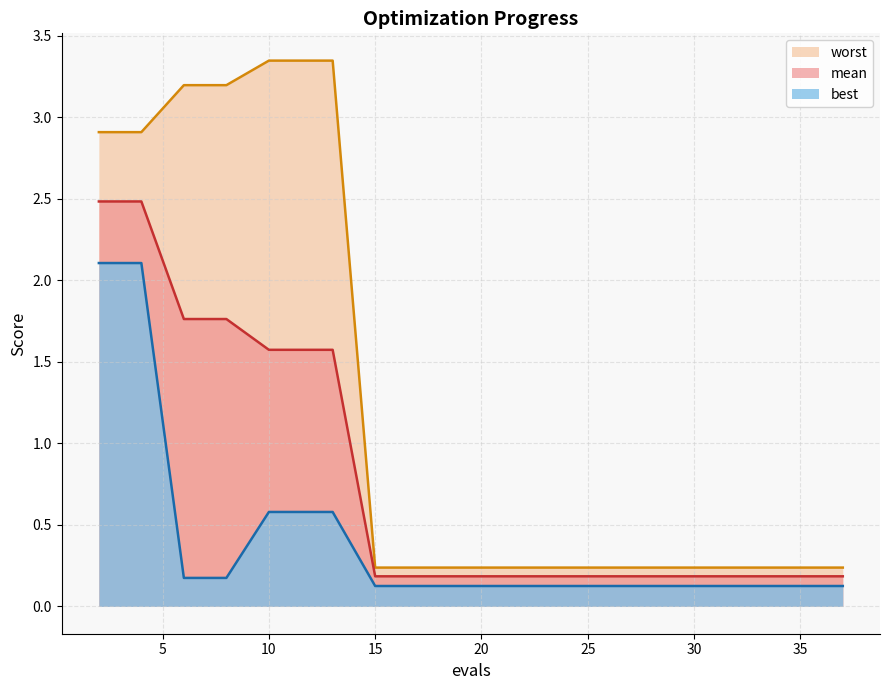

Reading right to left, what are all the values shown in this chart?

mean: 37=0.2	36=0.2	34=0.2	32=0.2	30=0.2	29=0.2	27=0.2	25=0.2	23=0.2	21=0.2	19=0.2	17=0.2	15=0.2	13=1.6	11=1.6	10=1.6	8=1.8	6=1.8	4=2.5	2=2.5
best: 37=0.1	36=0.1	34=0.1	32=0.1	30=0.1	29=0.1	27=0.1	25=0.1	23=0.1	21=0.1	19=0.1	17=0.1	15=0.1	13=0.6	11=0.6	10=0.6	8=0.2	6=0.2	4=2.1	2=2.1
worst: 37=0.2	36=0.2	34=0.2	32=0.2	30=0.2	29=0.2	27=0.2	25=0.2	23=0.2	21=0.2	19=0.2	17=0.2	15=0.2	13=3.3	11=3.3	10=3.3	8=3.2	6=3.2	4=2.9	2=2.9